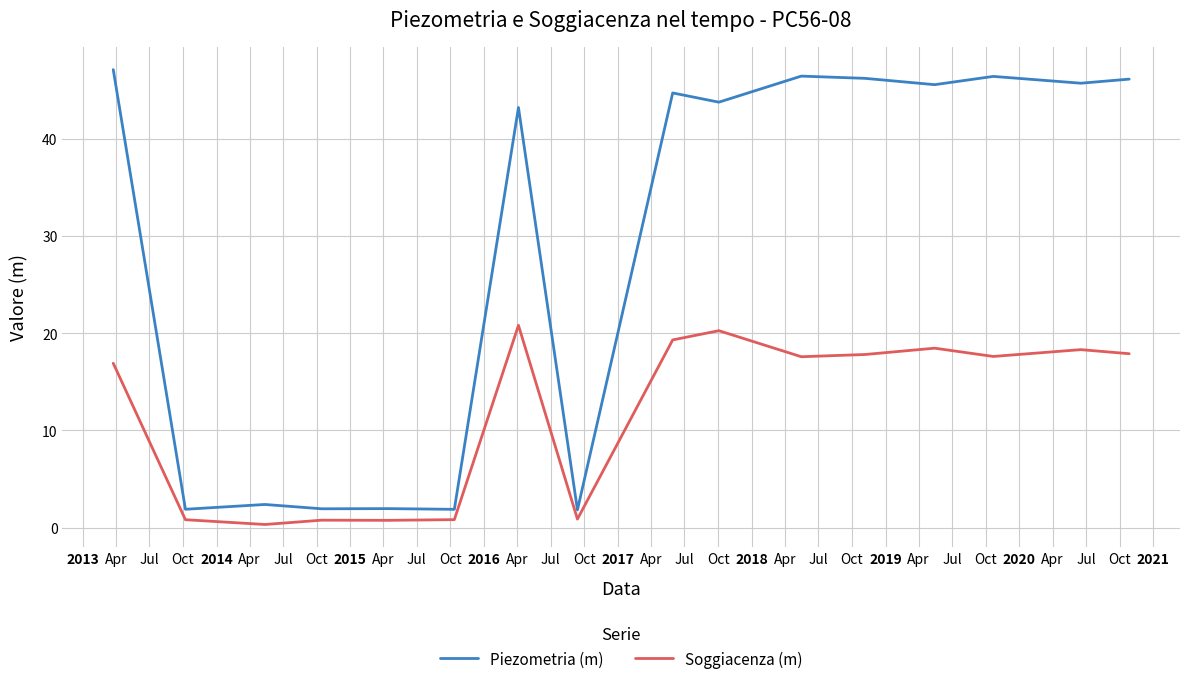

What is the maximum value shown in the chart?

47.1